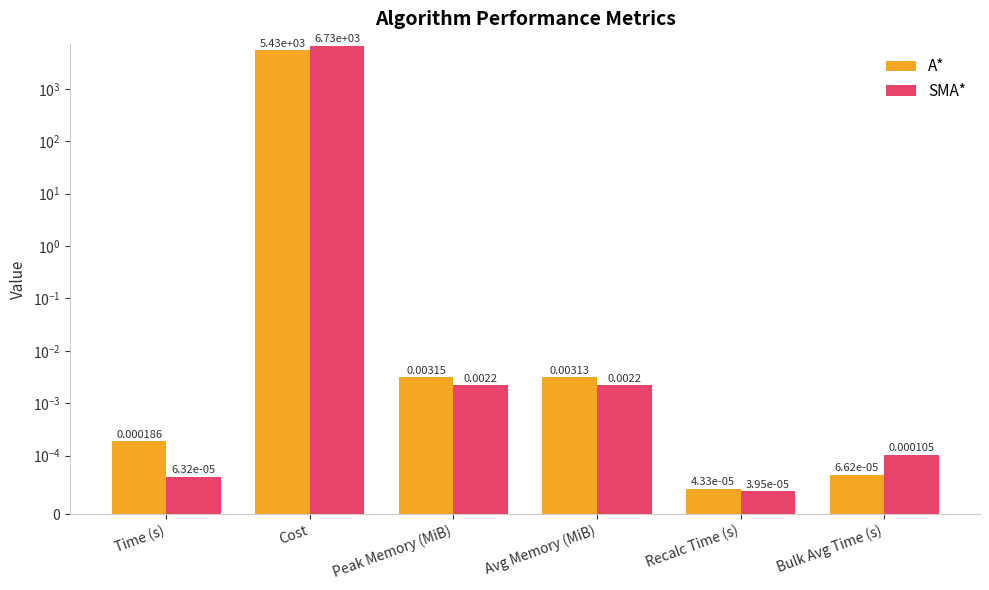

At which label does SMA* reach its peak?

Cost